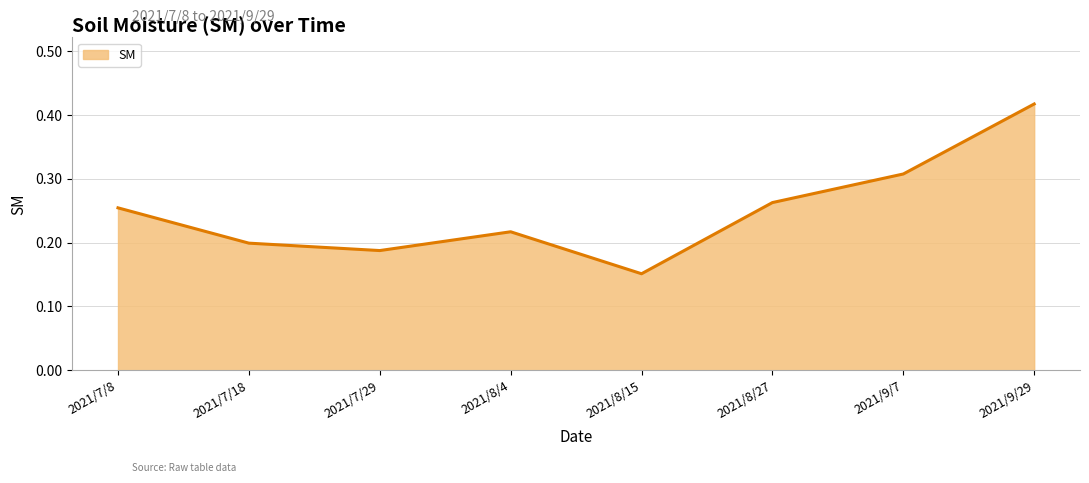

Is it true that the value at 2021/9/7 is 0.5?

False